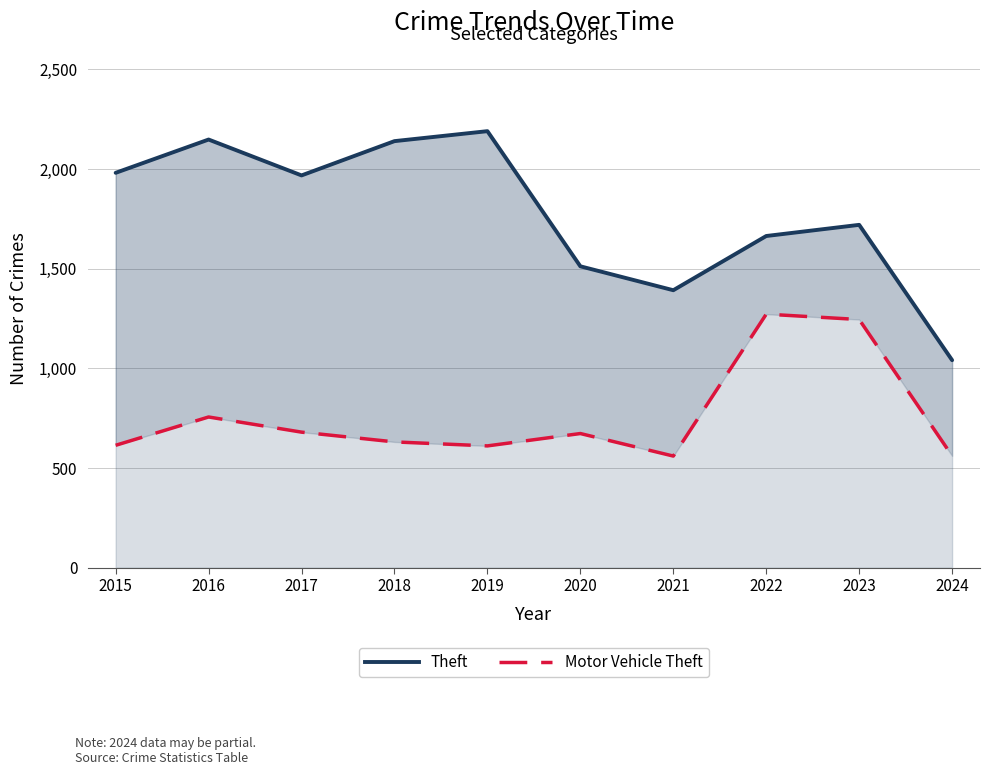

Between 2023 and 2020, which is larger?

2023